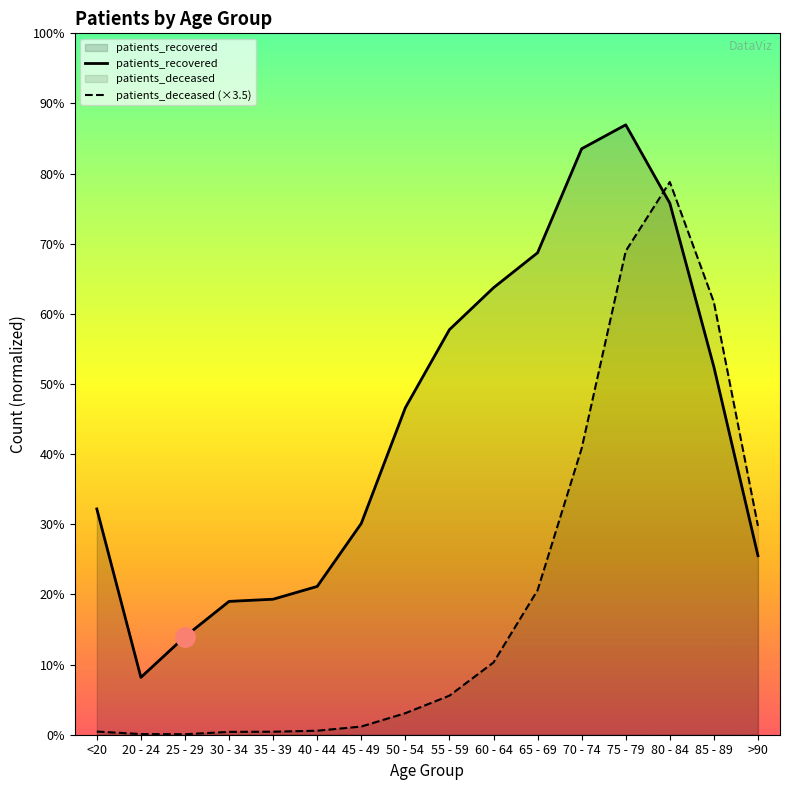

Rank the series by their average value, from highest to lowest.

patients_recovered, patients_deceased (×3.5)